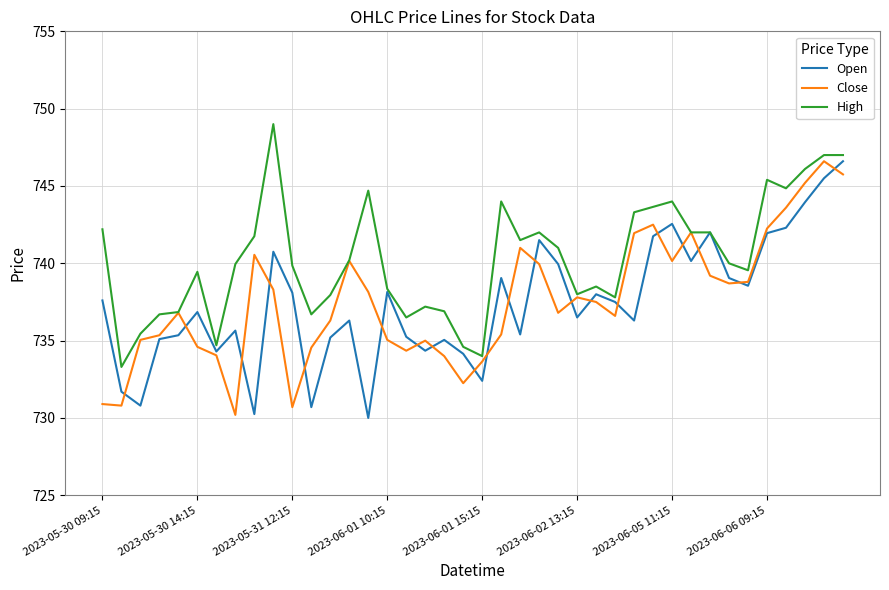

What is the smallest value displayed?

730.0